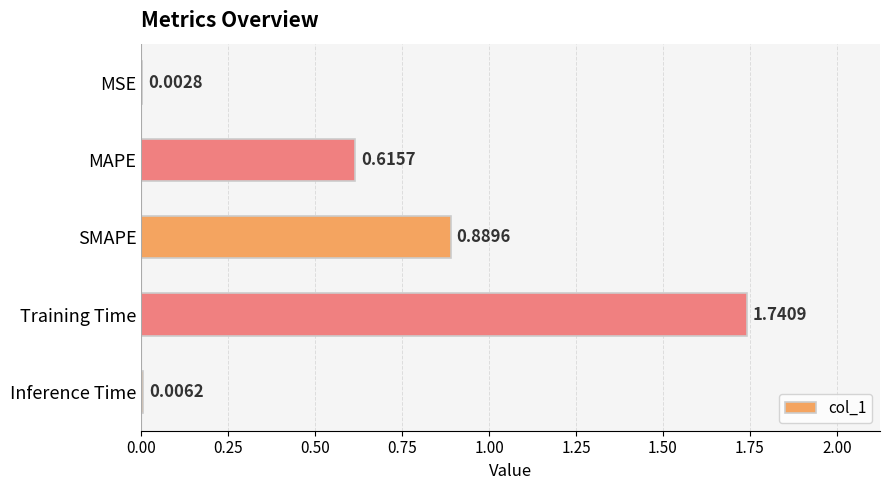

Which category has the highest value across all series?

Training Time